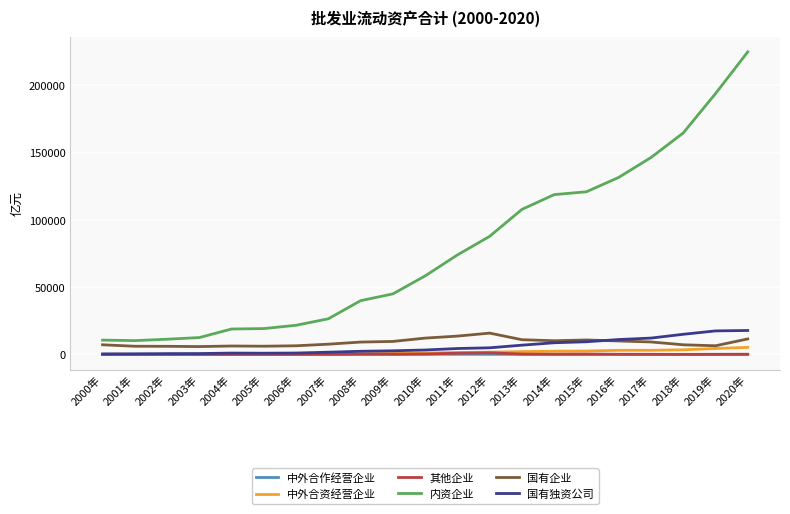

The 中外合资经营企业 series shows 113.2 at 2000年. True or false?

True